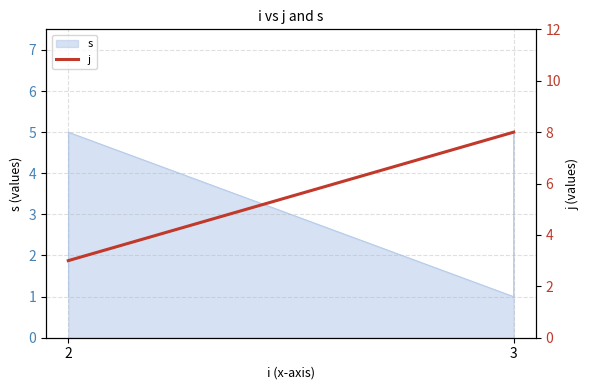

Is it true that the value at 3 is 12?

False